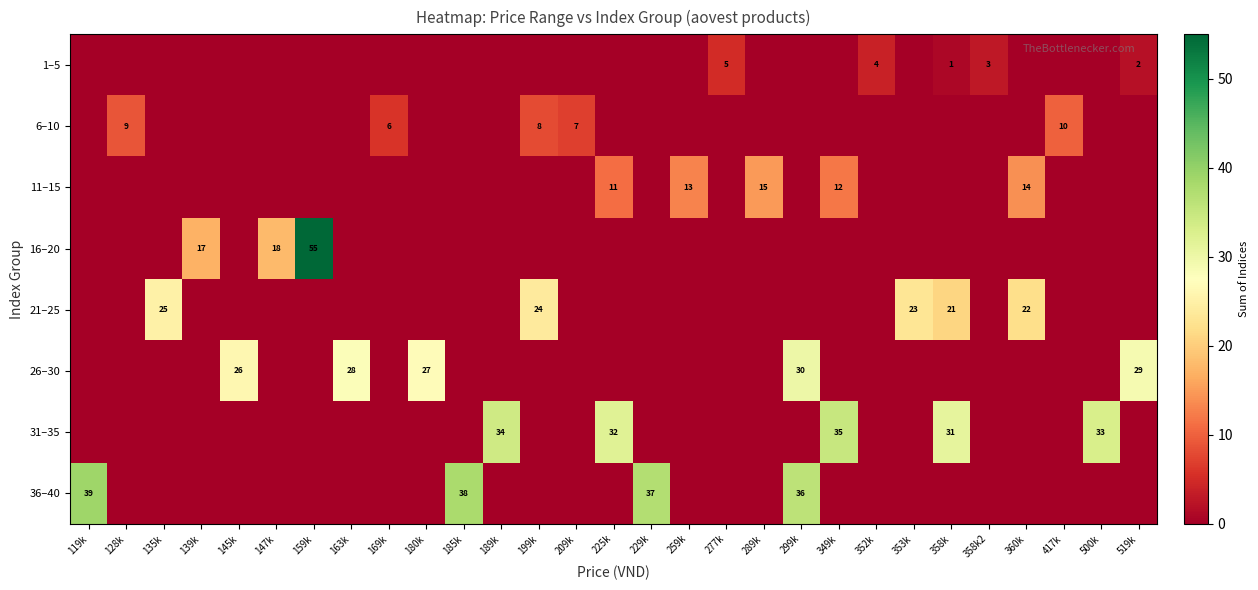

At 353k, list the series in order from largest to smallest.

21–25, 1–5, 6–10, 11–15, 16–20, 26–30, 31–35, 36–40